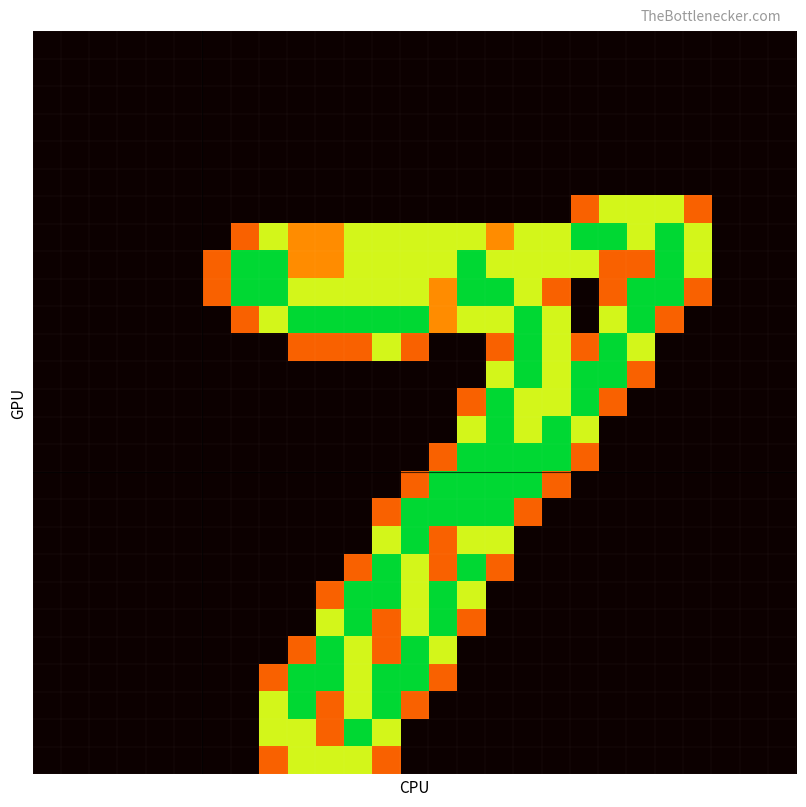

At which category is the sum across all series the highest?

12